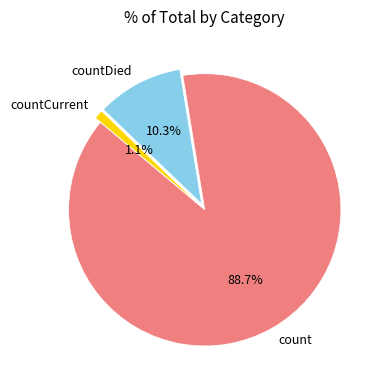

The countCurrent slice represents 11% of the pie. True or false?

False